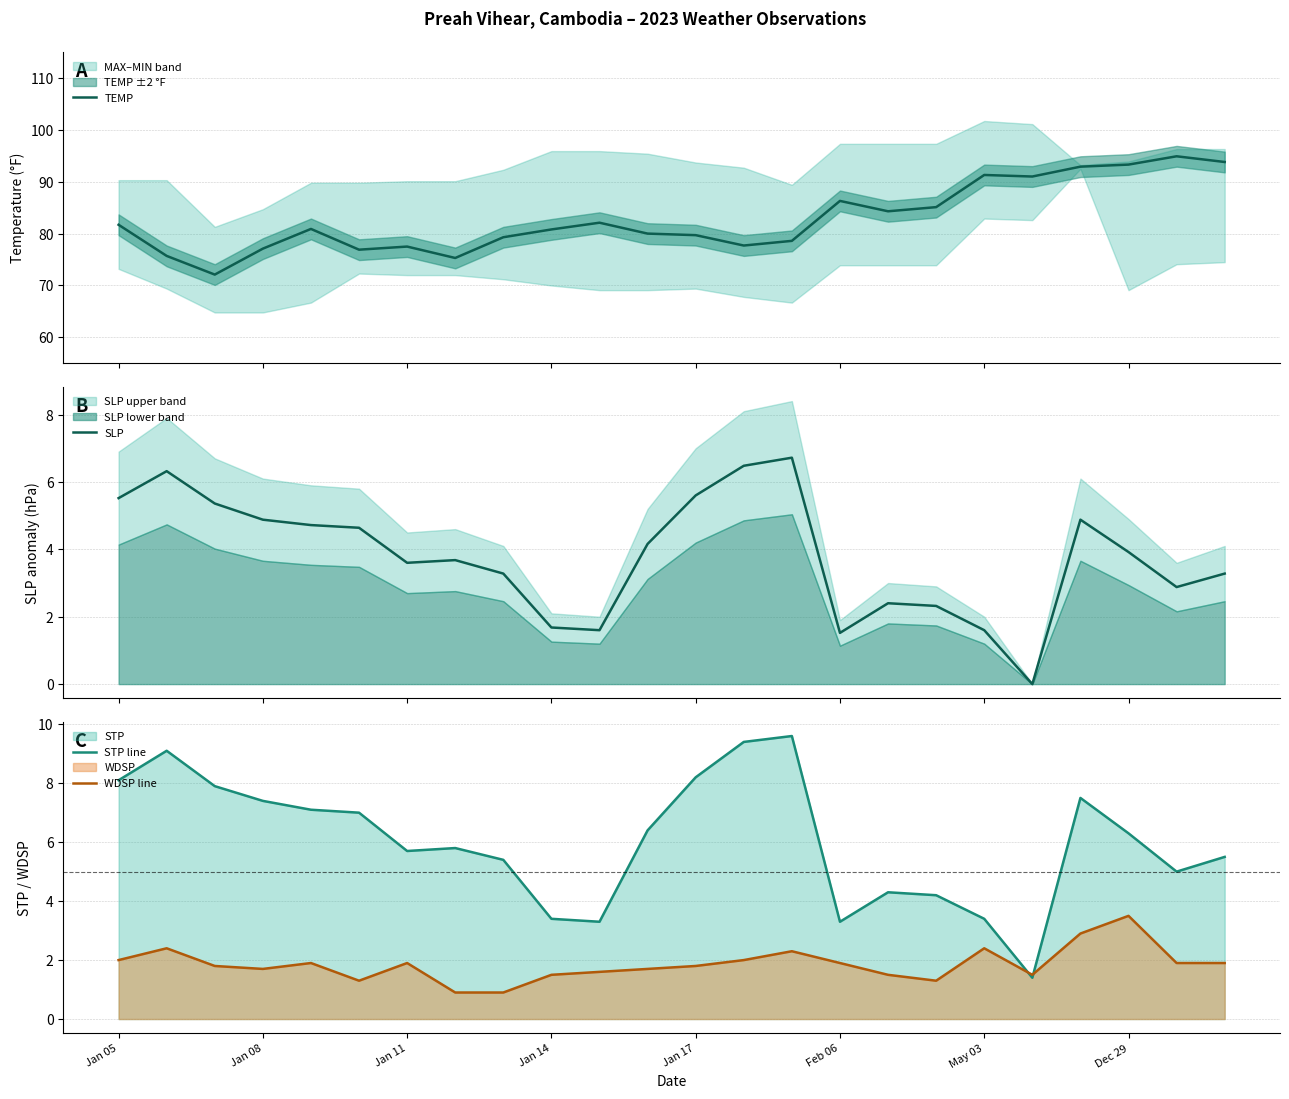

Reading left to right, list all the values displayed in this chart.

TEMP: 81.7	75.7	72.1	77.1	80.9	76.9	77.5	75.3	79.3	80.8	82.1	80.0	79.7	77.7	78.6	86.3	84.3	85.1	91.3	91.0	92.9	93.3	94.9	93.8
SLP: 5.5	6.3	5.4	4.9	4.7	4.6	3.6	3.7	3.3	1.7	1.6	4.2	5.6	6.5	6.7	1.5	2.4	2.3	1.6	0.0	4.9	3.9	2.9	3.3
STP line: 8.1	9.1	7.9	7.4	7.1	7.0	5.7	5.8	5.4	3.4	3.3	6.4	8.2	9.4	9.6	3.3	4.3	4.2	3.4	1.4	7.5	6.3	5.0	5.5
WDSP line: 2.0	2.4	1.8	1.7	1.9	1.3	1.9	0.9	0.9	1.5	1.6	1.7	1.8	2.0	2.3	1.9	1.5	1.3	2.4	1.5	2.9	3.5	1.9	1.9